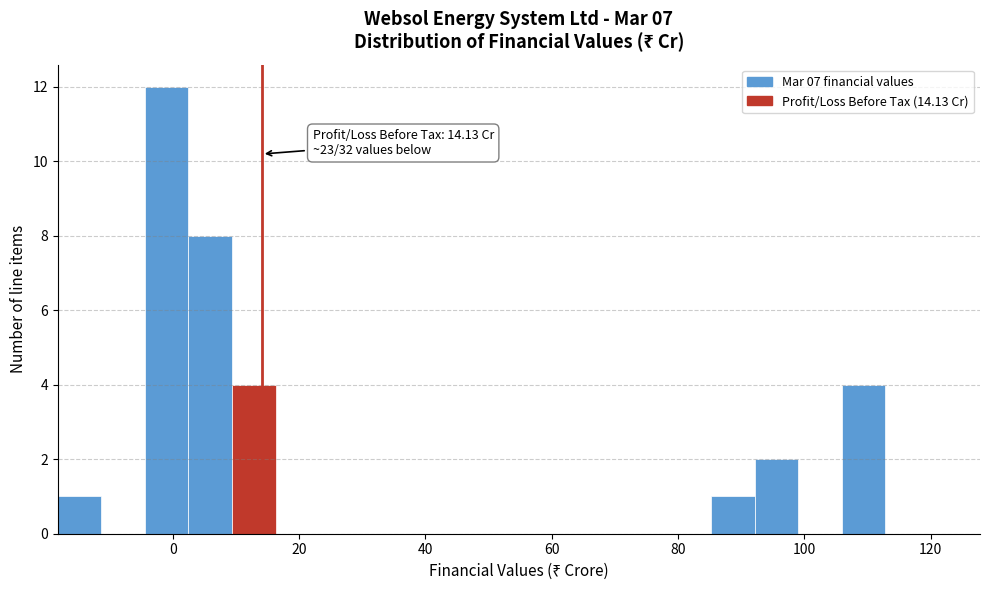

Around what value on the x-axis is the tallest bar? Give the approximate position of its centre, as read against the axis.

0